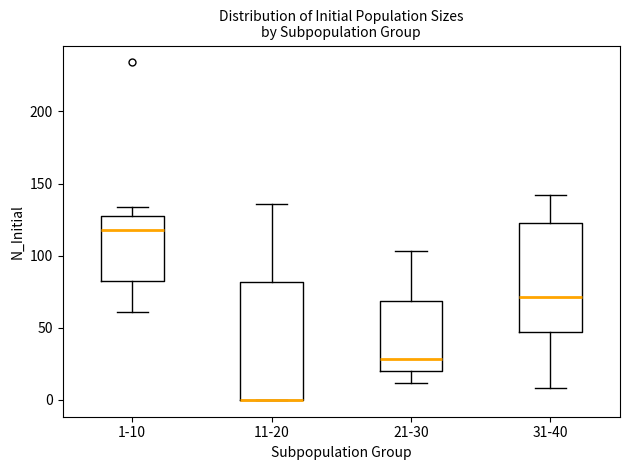

Where does the median line of the box for 1-10 sit on the y-axis? The values are not printed on the chart, so give them approximately, as read against the axis.

120